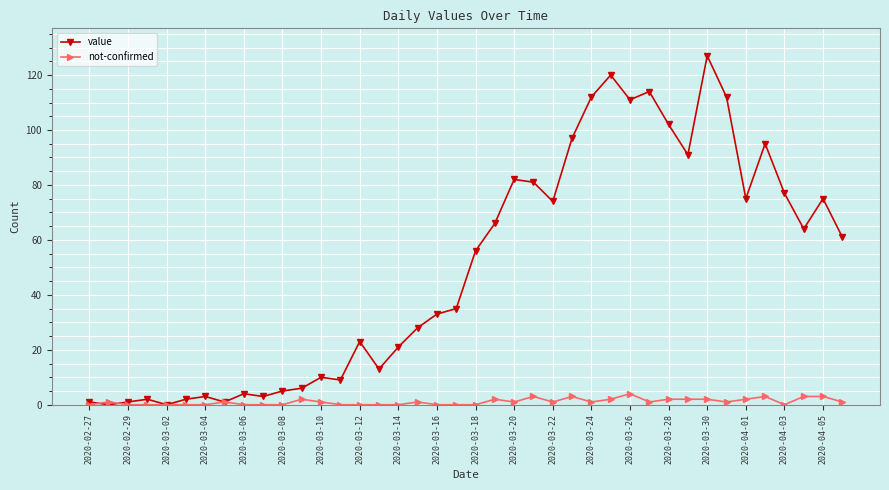

List the series in order of their overall mean, lowest first.

not-confirmed, value